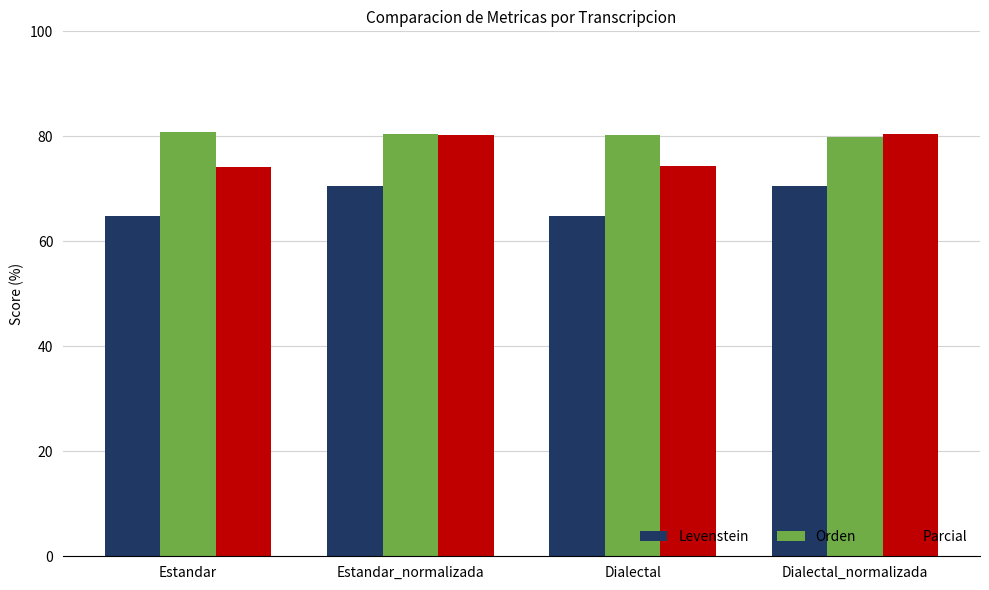

What position from the right is Dialectal_normalizada?

1